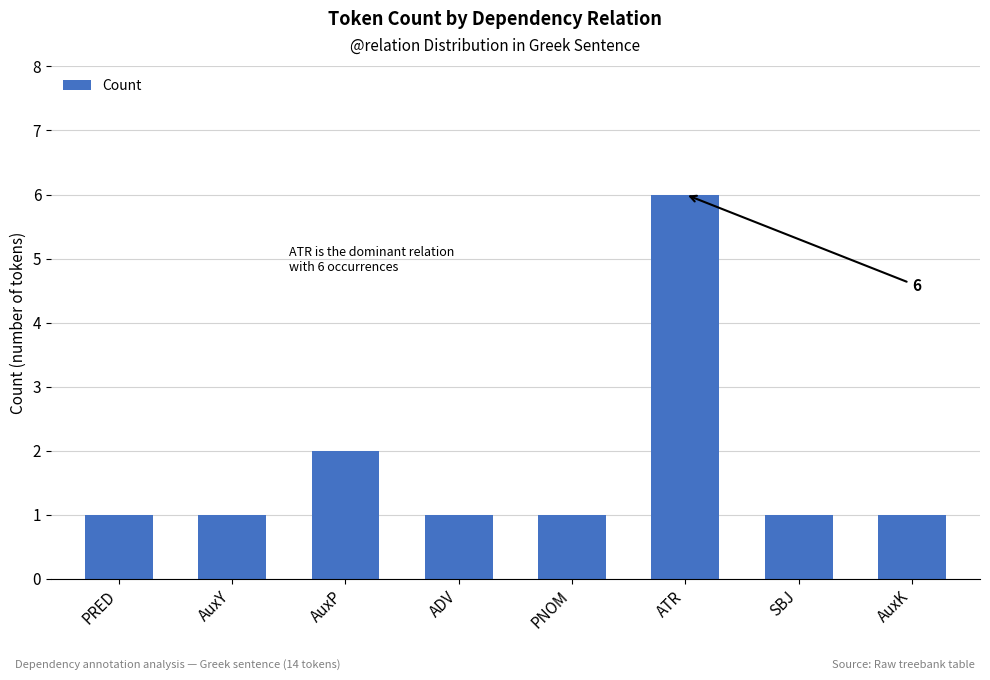

Reading left to right, transcribe all the data shown in this chart.

PRED=1	AuxY=1	AuxP=2	ADV=1	PNOM=1	ATR=6	SBJ=1	AuxK=1